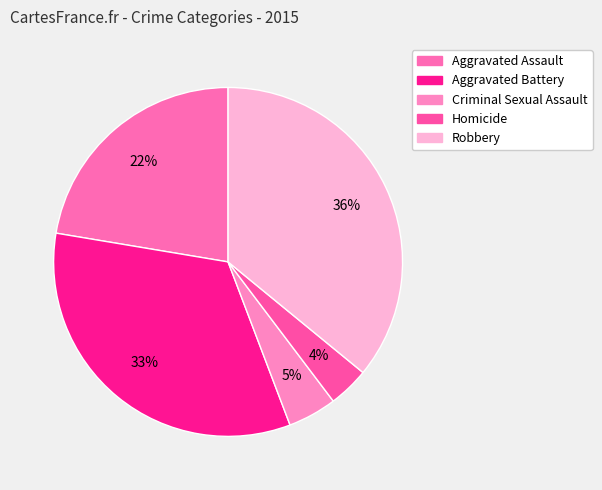

What is the smallest slice in the pie chart?

Homicide